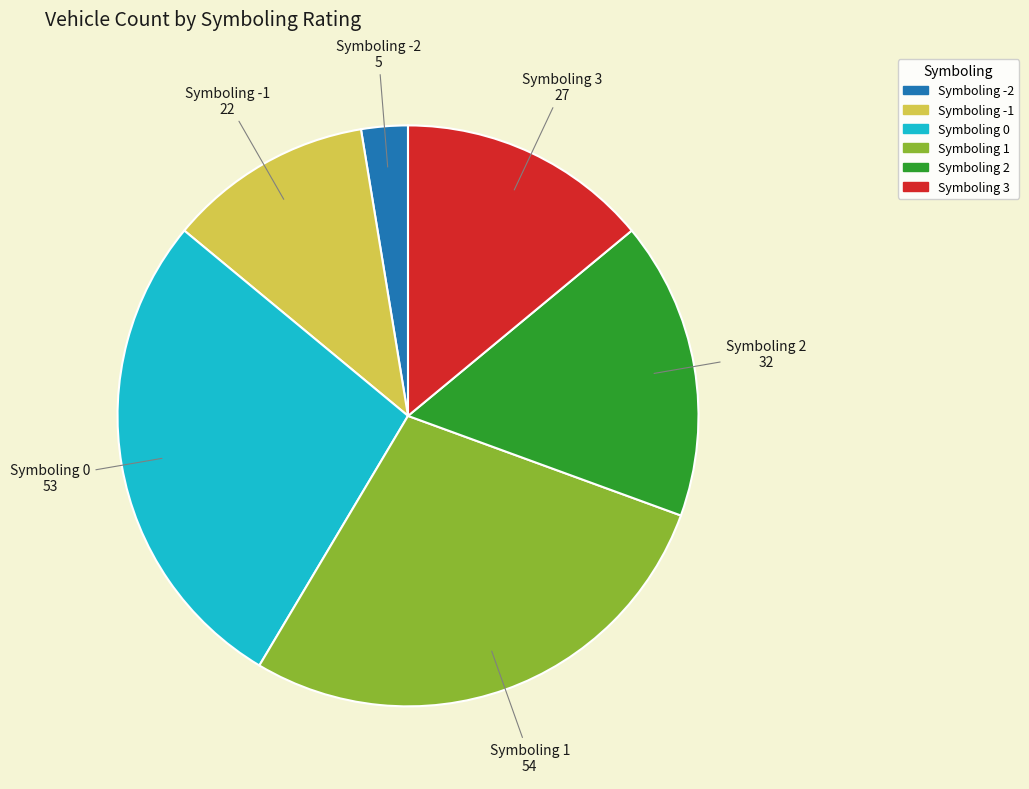

Which slice is the largest?

Symboling 1